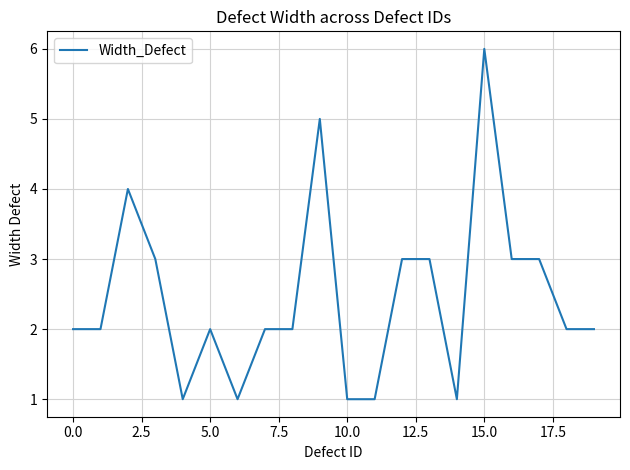

Reading left to right, transcribe all the data shown in this chart.

2	2	4	3	1	2	1	2	2	5	1	1	3	3	1	6	3	3	2	2